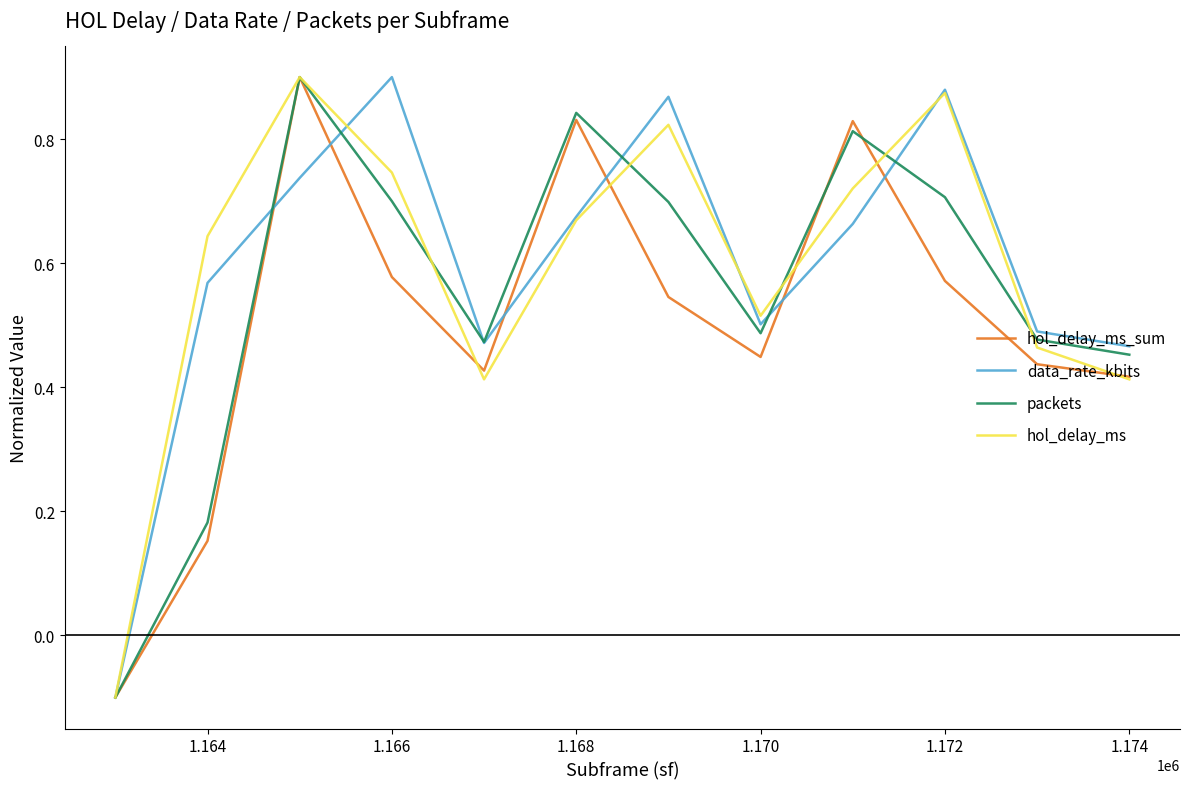

Does the chart display data point markers on the line(s)?

No